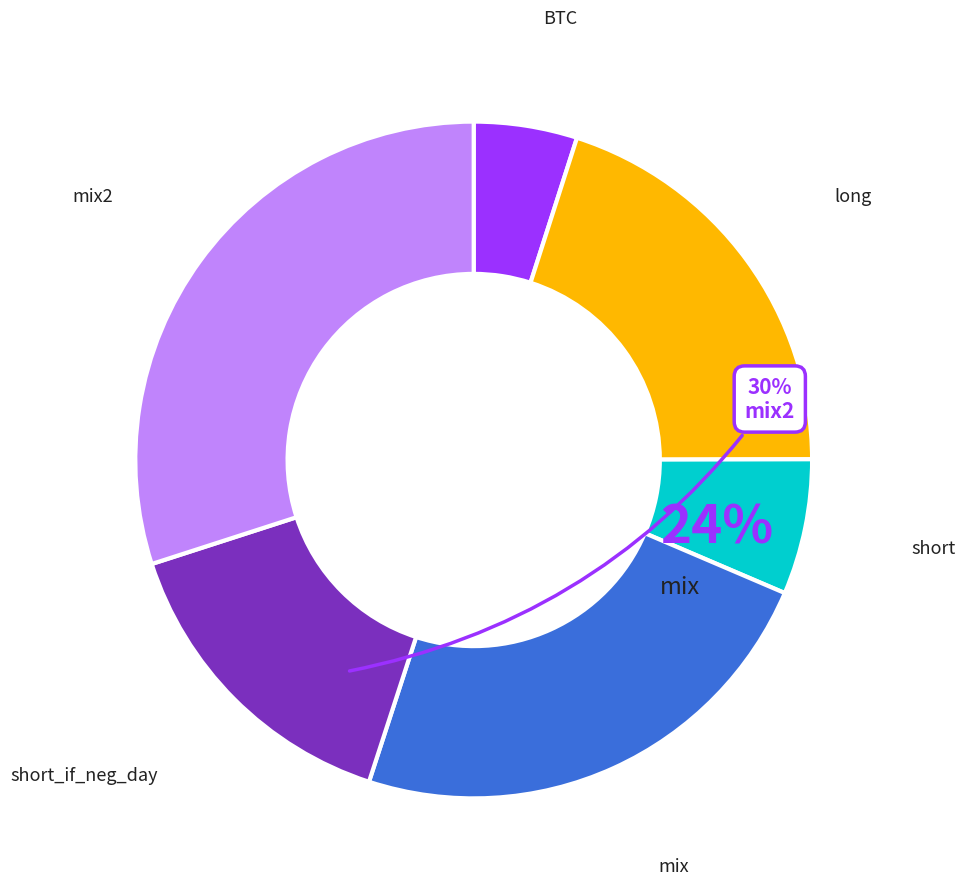

Is there a majority slice in this chart?

No